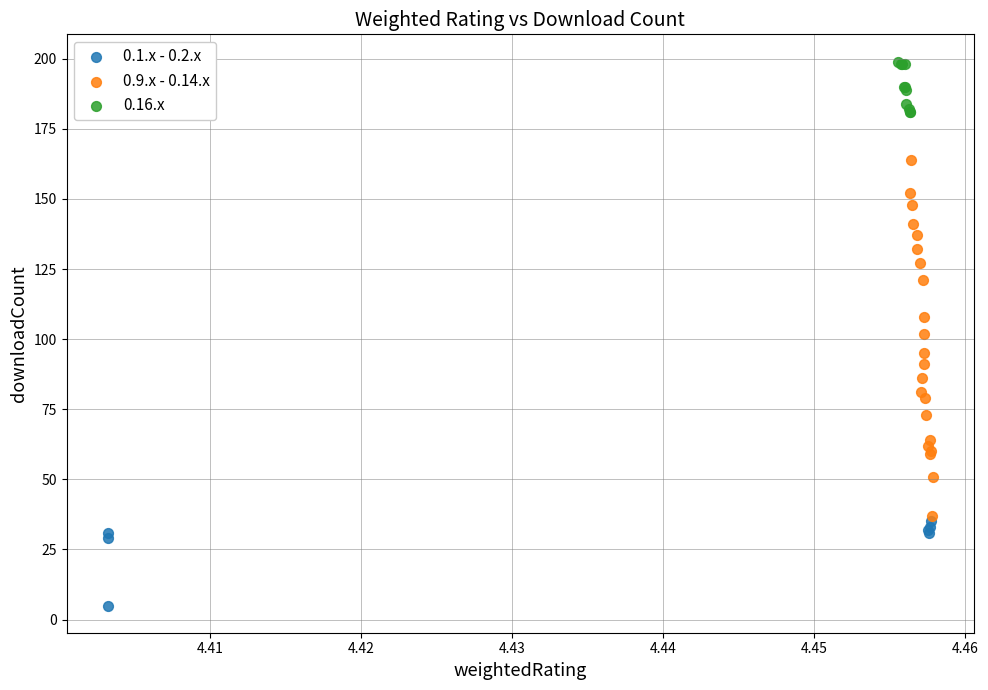

Which series contains the highest Y value?

0.16.x